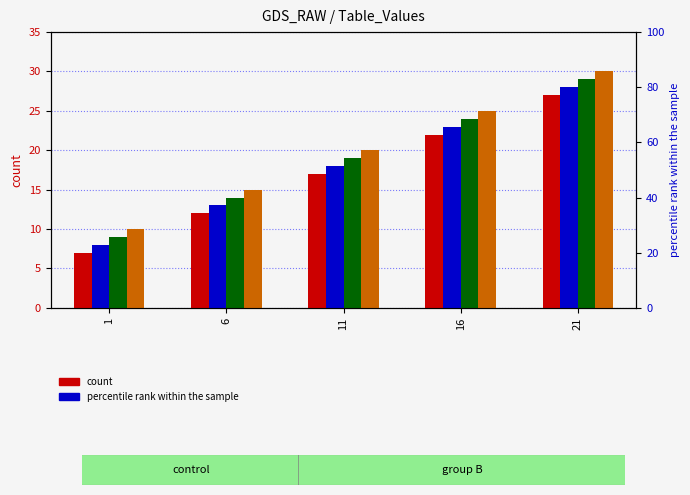

True or false: col_2 has a value of 13 at 16.

False